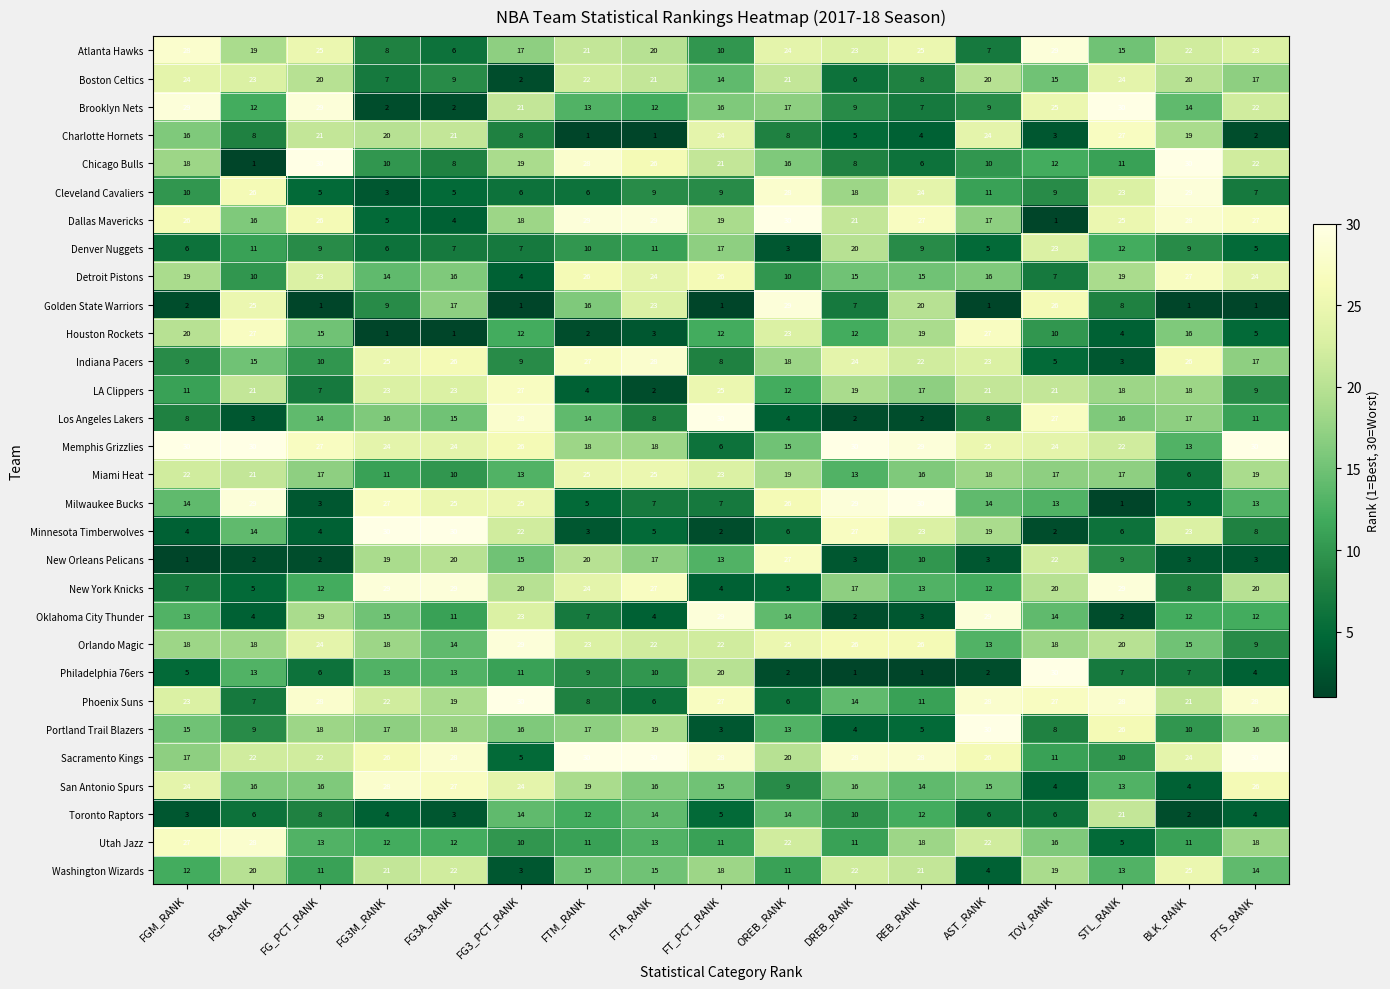

What is the difference between the maximum and minimum values in the Utah Jazz series?

23